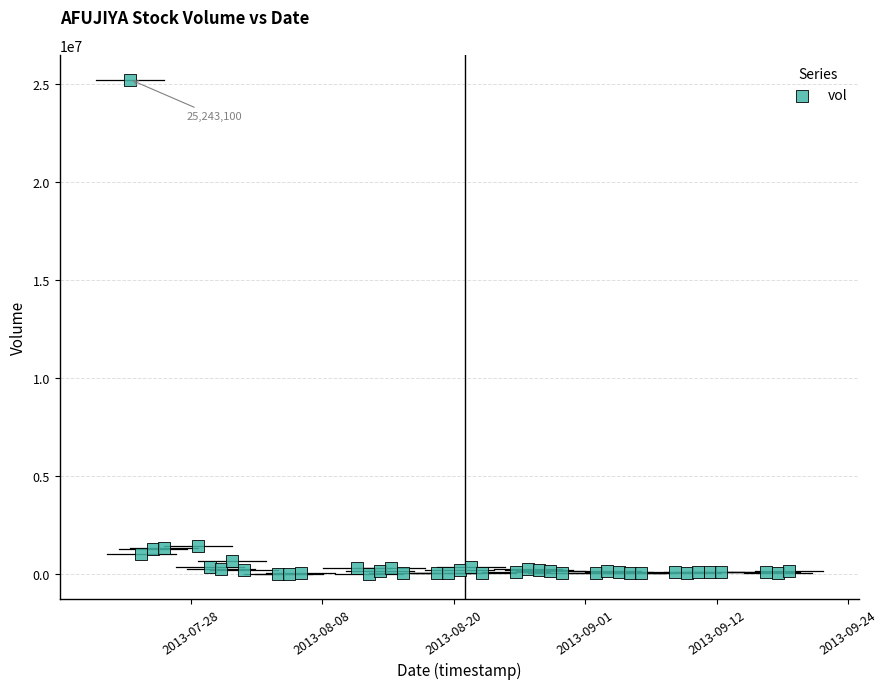

What is the range of X values (max minus min)?

5011200